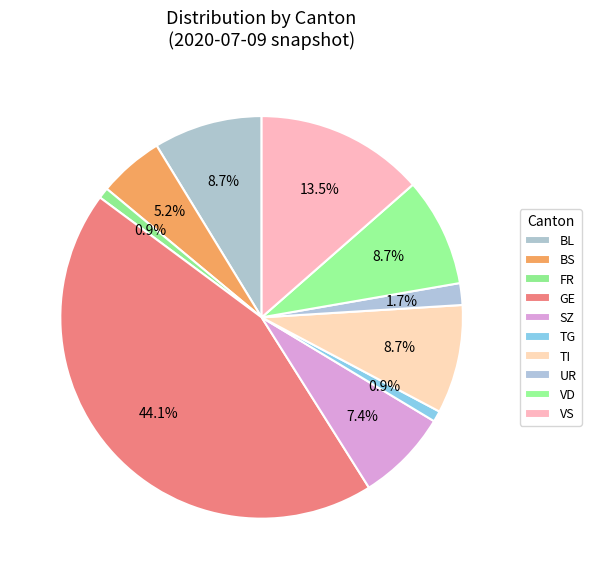

Between FR and VS, which is larger?

VS